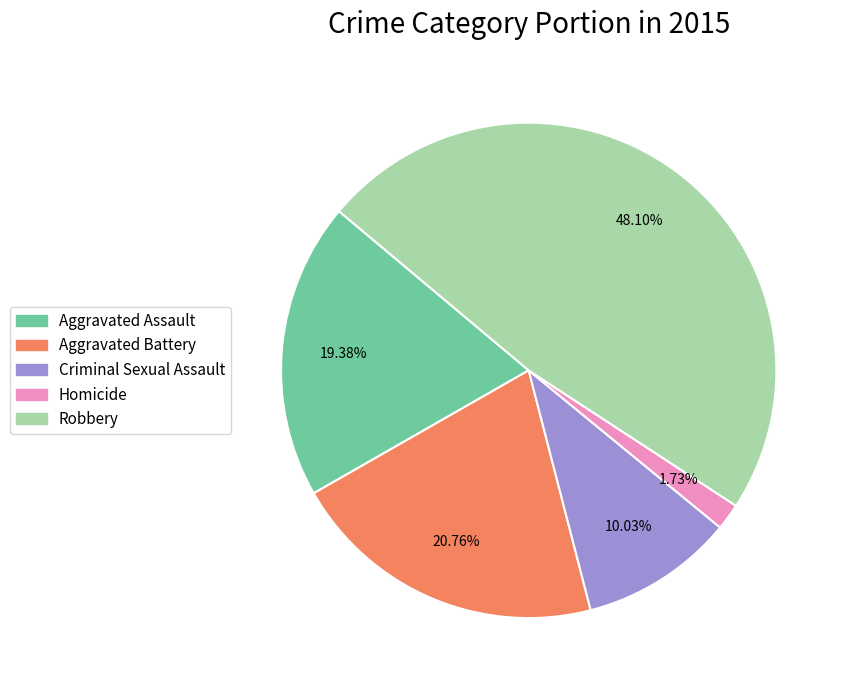

To the nearest percent, what is the combined percentage of Aggravated Assault and Aggravated Battery?

40%